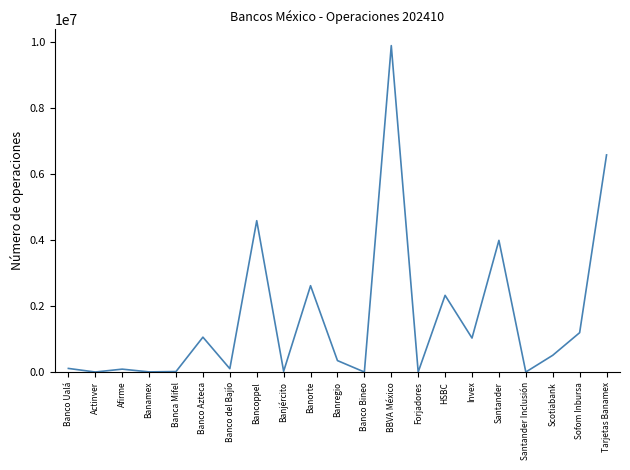

Where does the data first go above 346723?

Banco Azteca